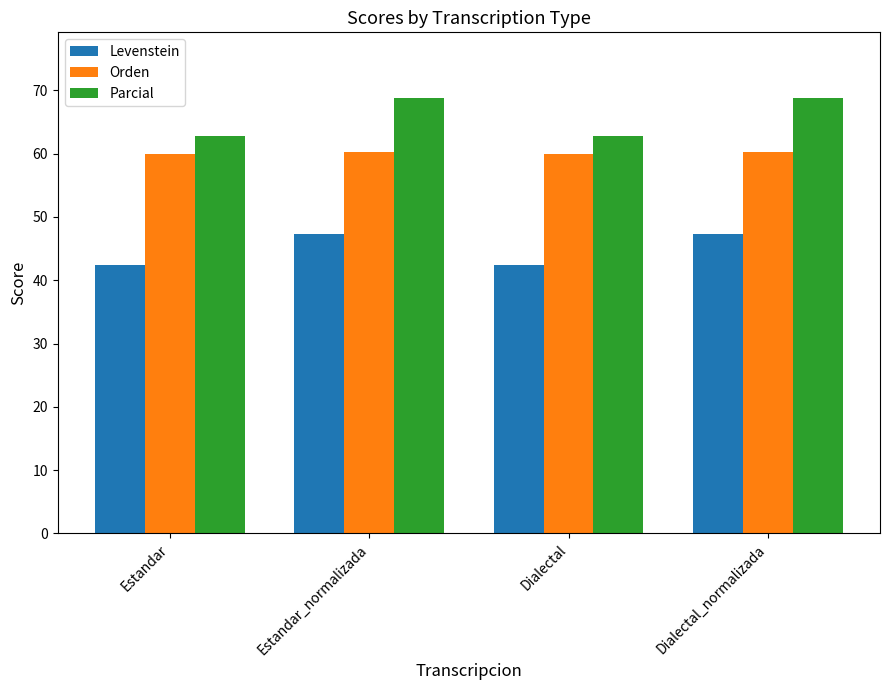

What is the minimum value for Levenstein?

42.4